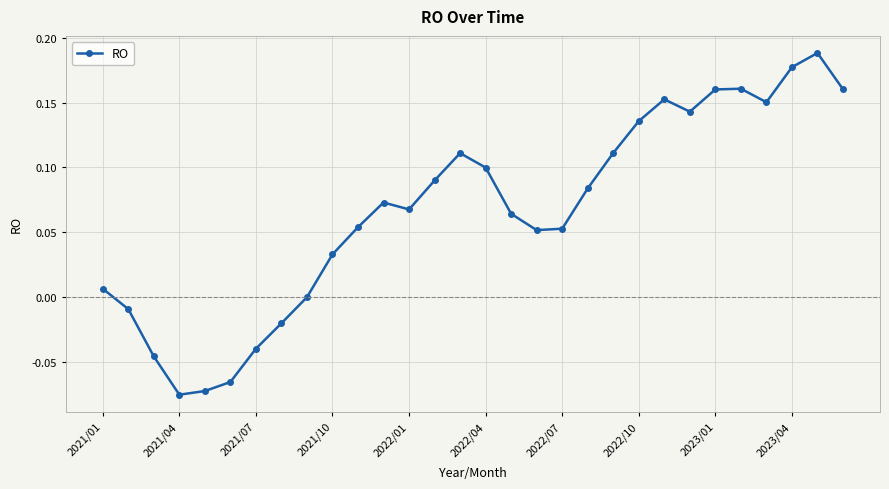

What is the difference between the maximum and second lowest values?

0.3